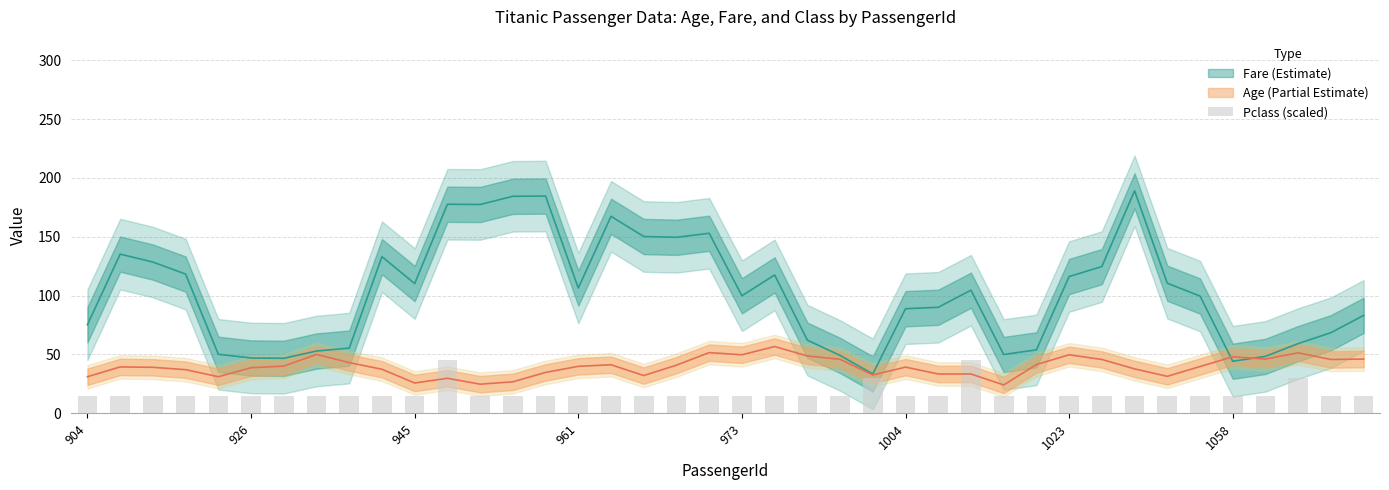

What is the change in value from 30 to 37?

+15